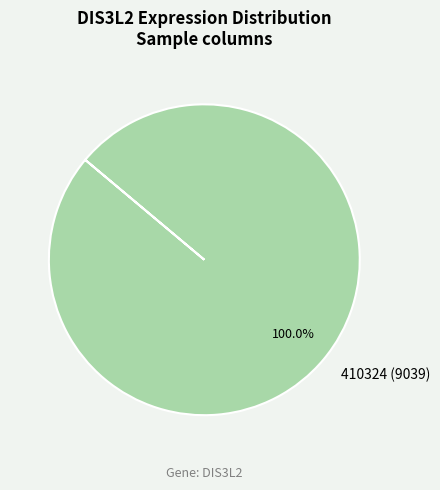

Rank the categories by value from lowest to highest.

410324 (9039)